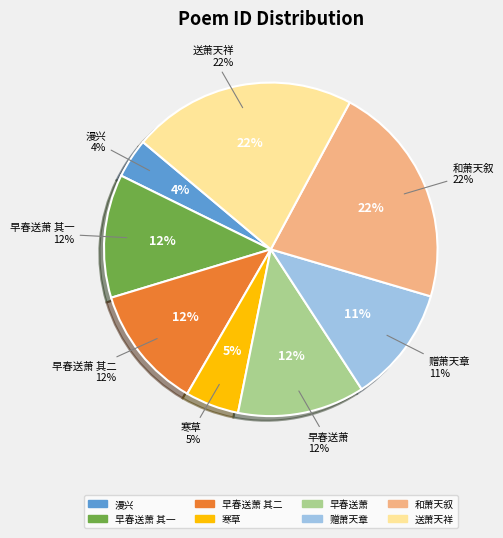

What is the smallest slice in the pie chart?

漫兴·冻耳萧萧天欲霜